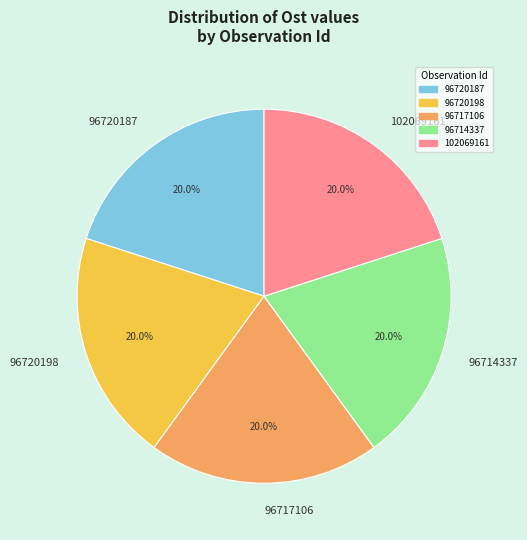

True or false: 102069161 accounts for 20% of the total.

True